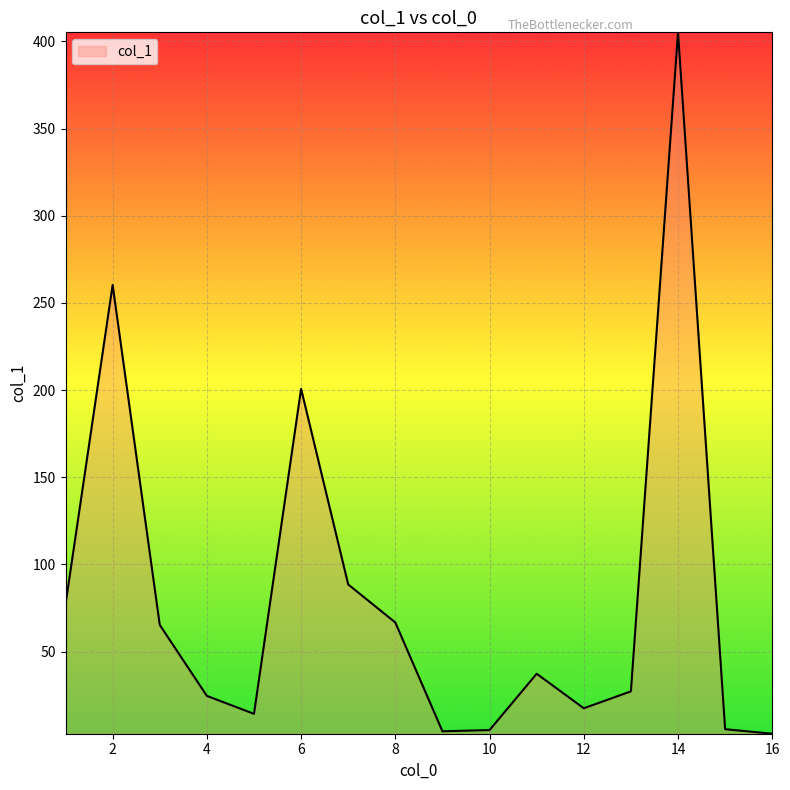

What is the average value?

81.4